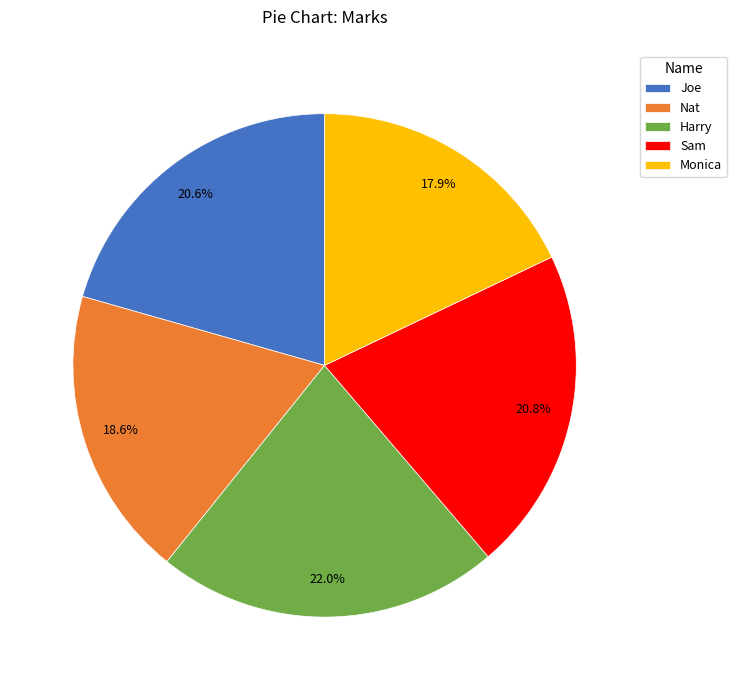

Does any single category account for the majority?

No